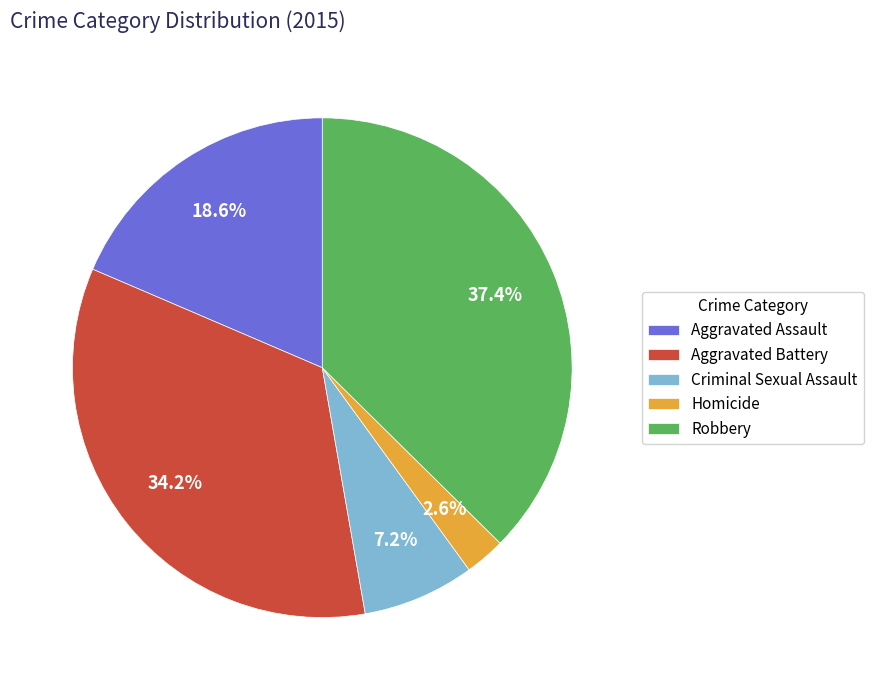

To the nearest percent, what percentage of the pie is Criminal Sexual Assault?

7%